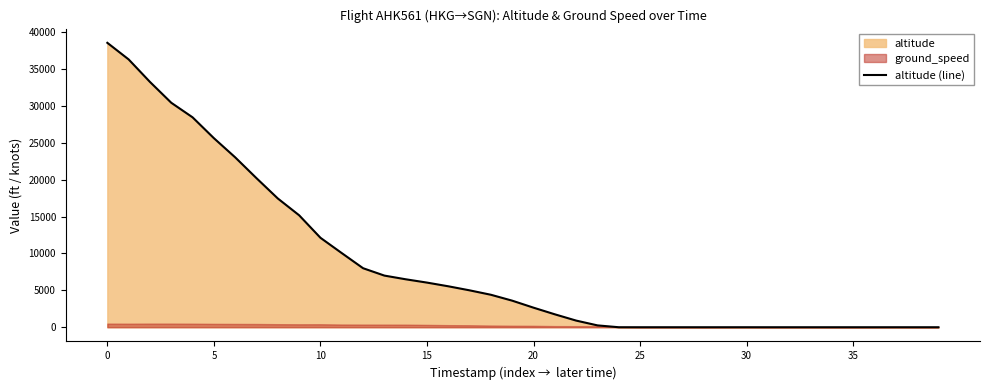

The chart shows a value of -26597 at 30. True or false?

False